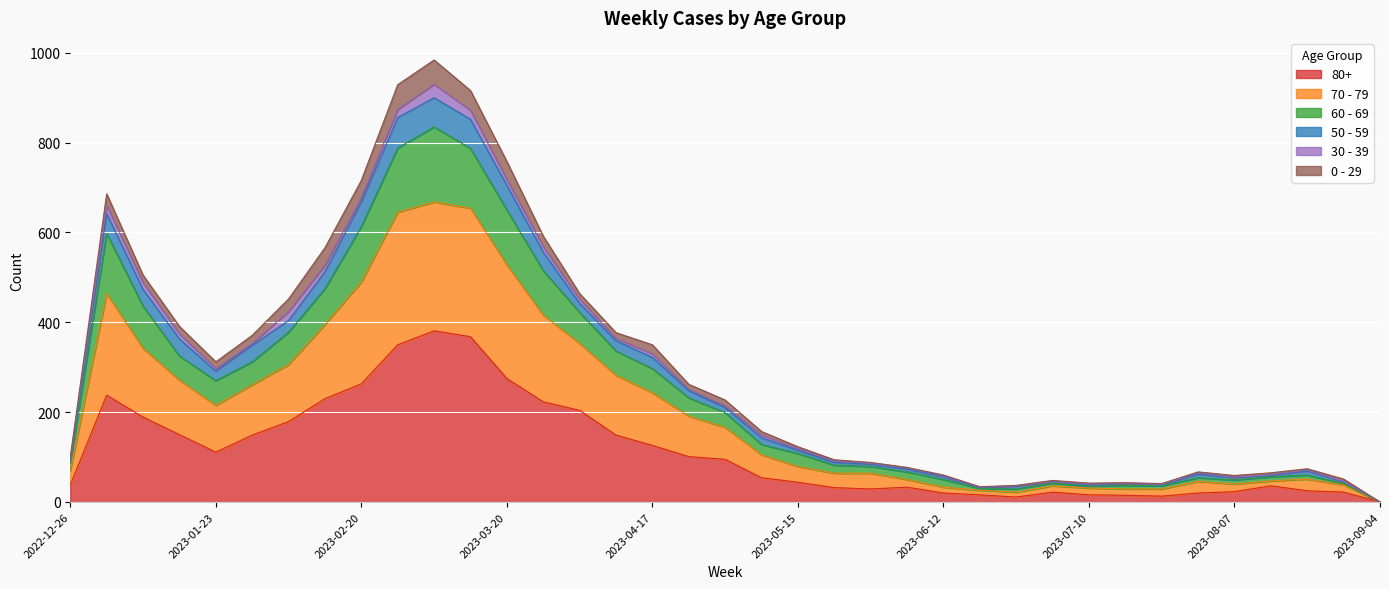

What are all the series names shown in the legend?

80+, 70 - 79, 60 - 69, 50 - 59, 30 - 39, 0 - 29